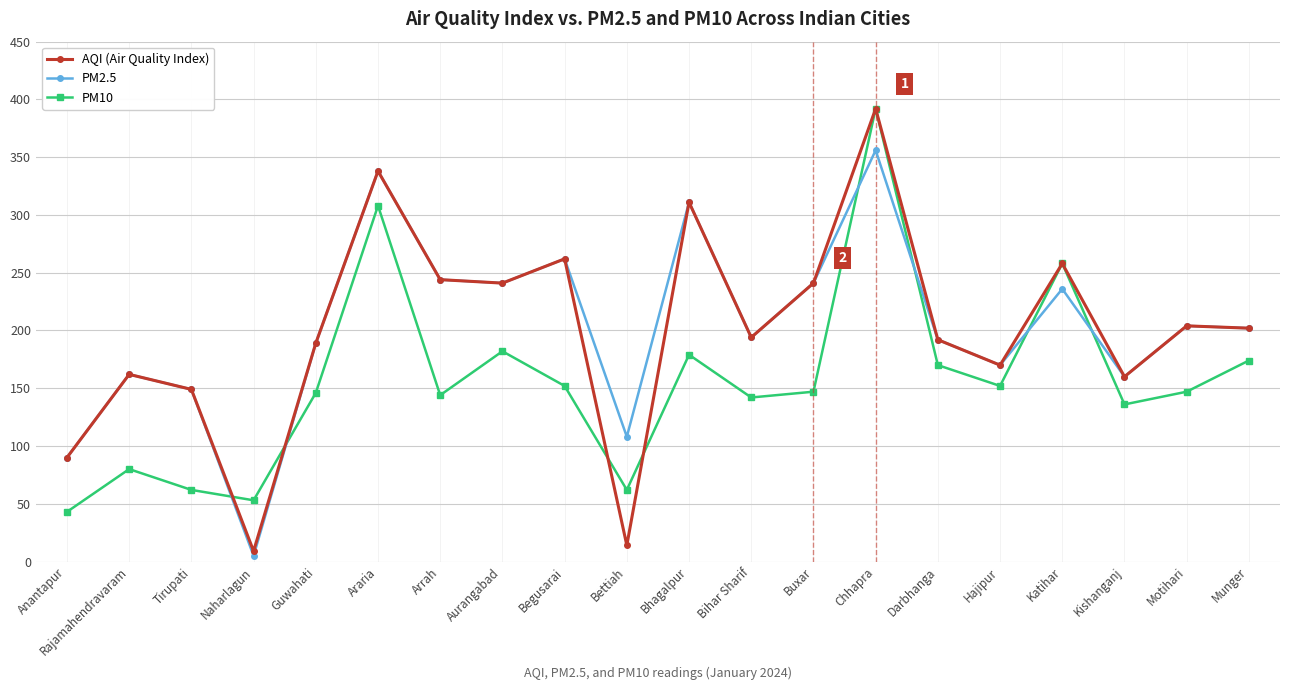

What position from the left is Darbhanga?

15